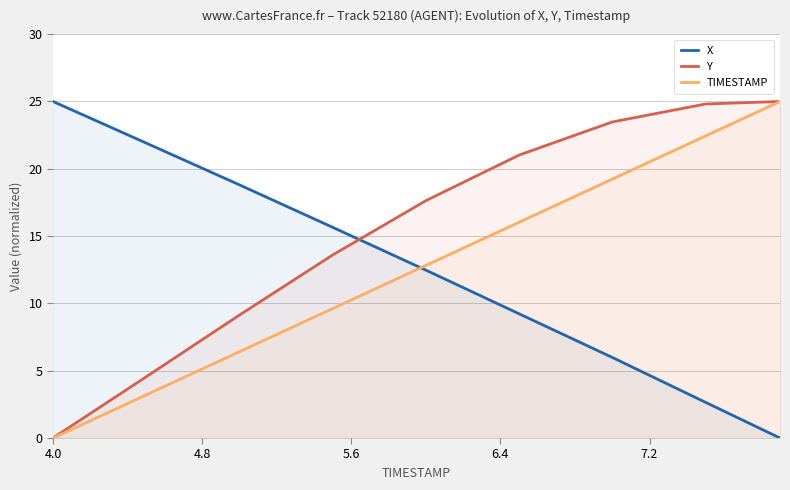

Which series ends up on top after the final intersection of X and Y?

Y